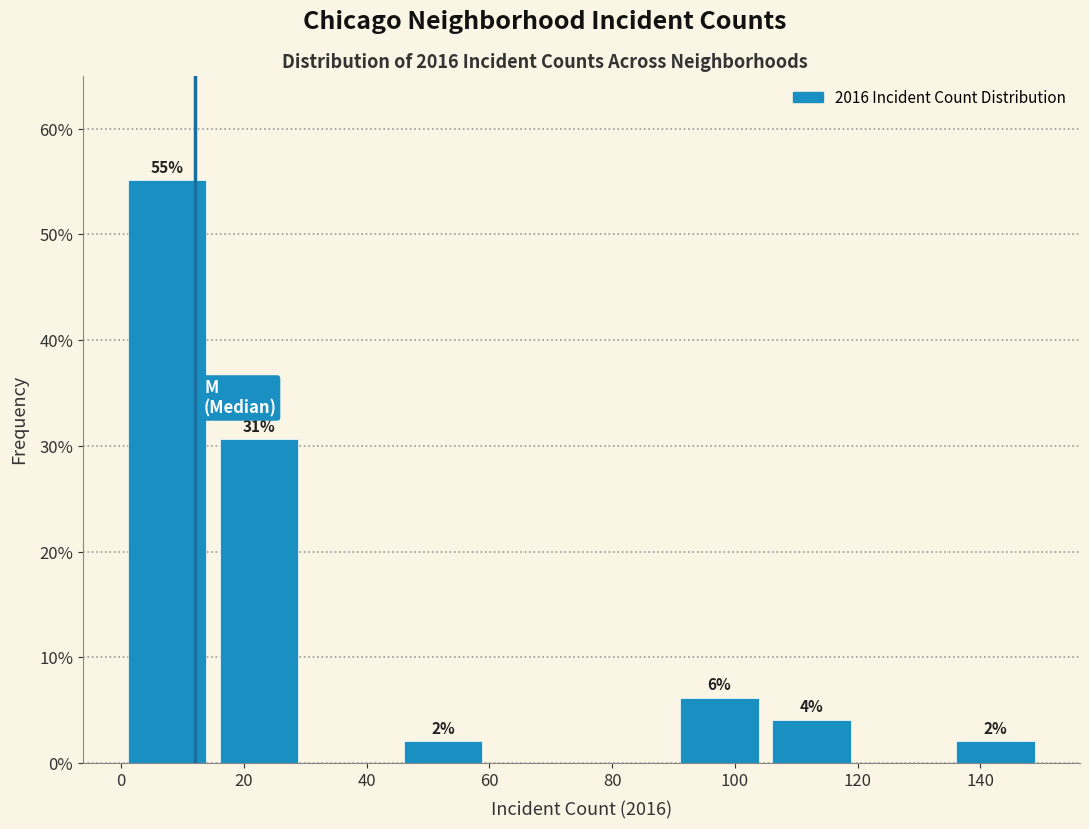

Over which range of the x-axis is the bar tallest?

0 to 15